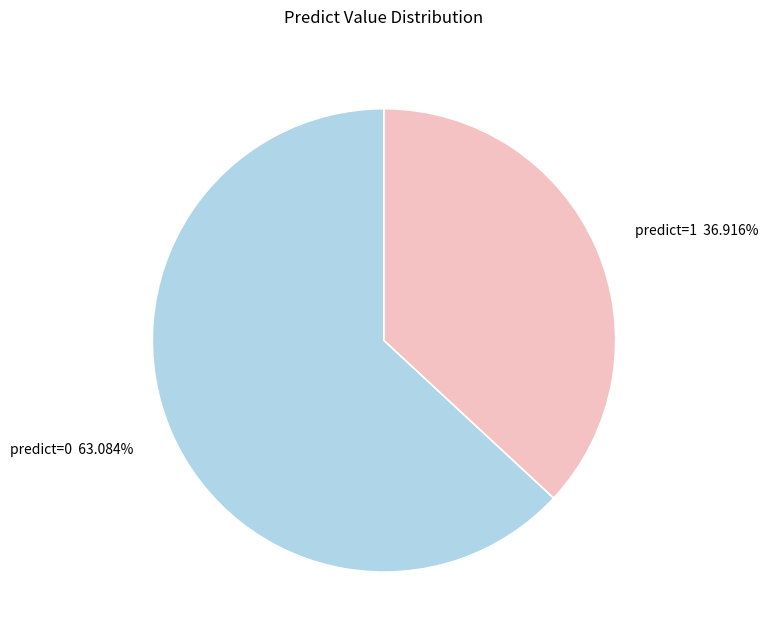

Rank the categories by value from lowest to highest.

predict=1 36.916%, predict=0 63.084%